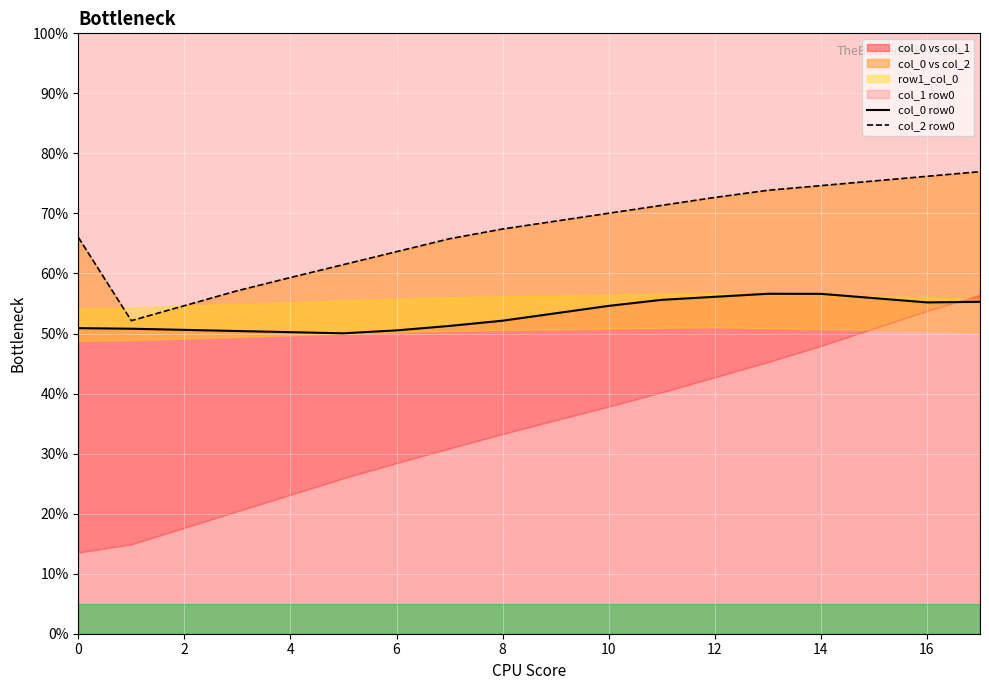

What is the value of the col_2 row0 point at the 16th from the left?

75.4